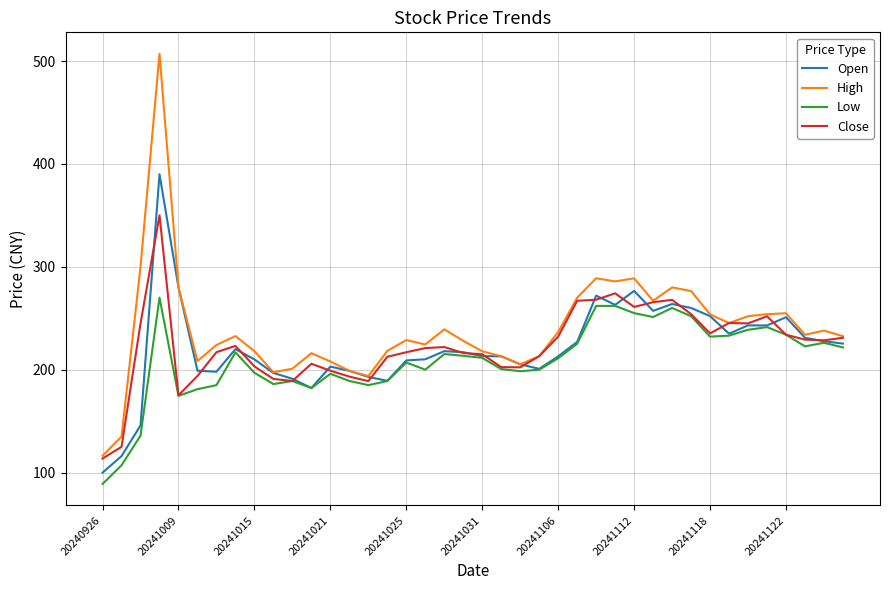

Which series has the widest spread of values?

High